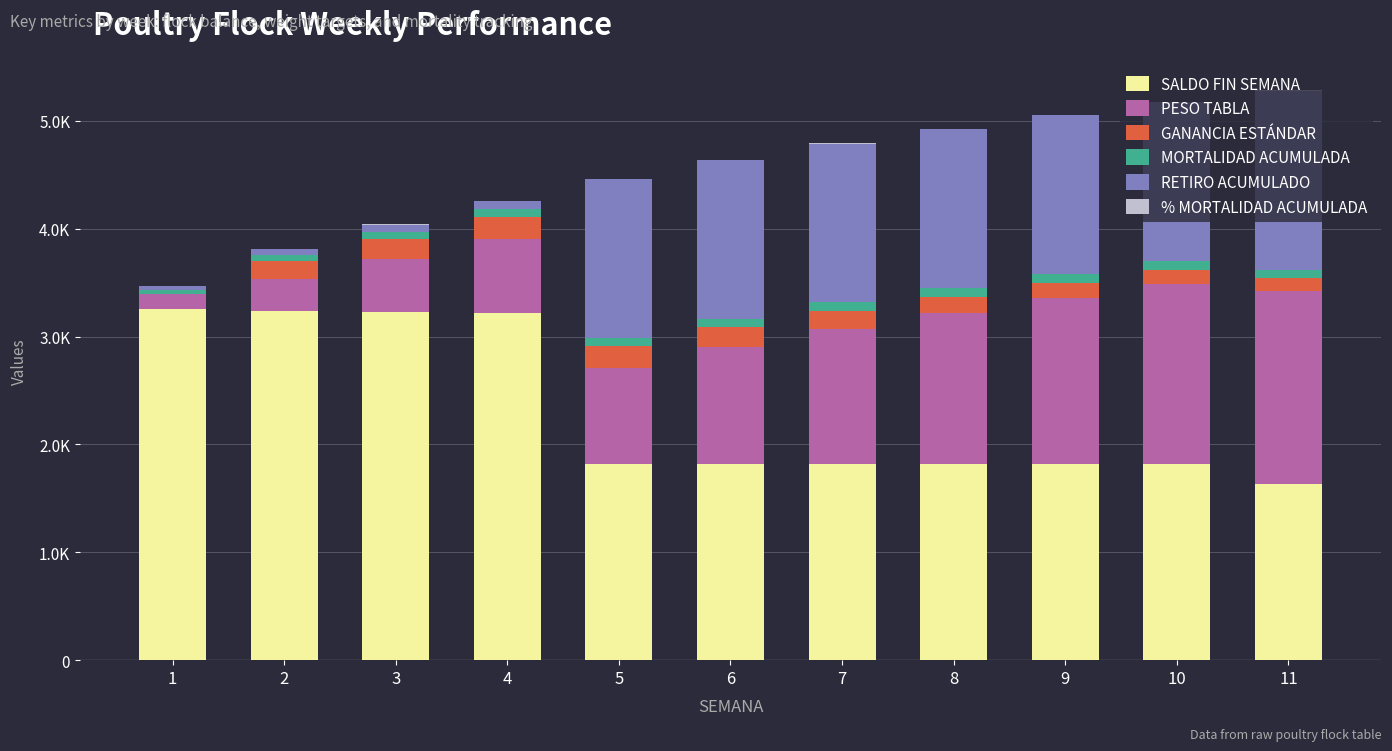

Are the bars grouped side by side (vs. stacked)?

No